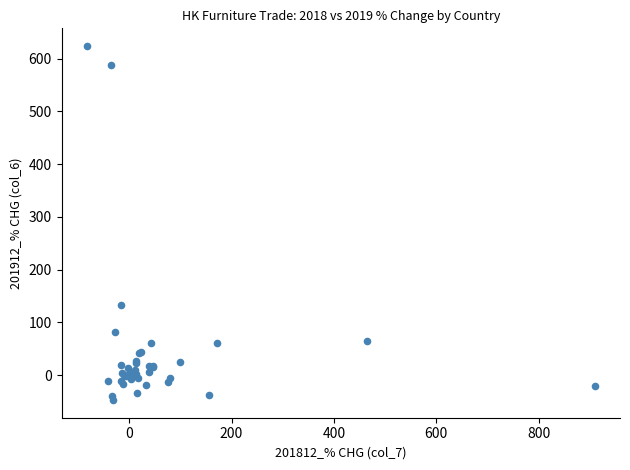

What Y value in the scatter plot is closest to 288?

132.5